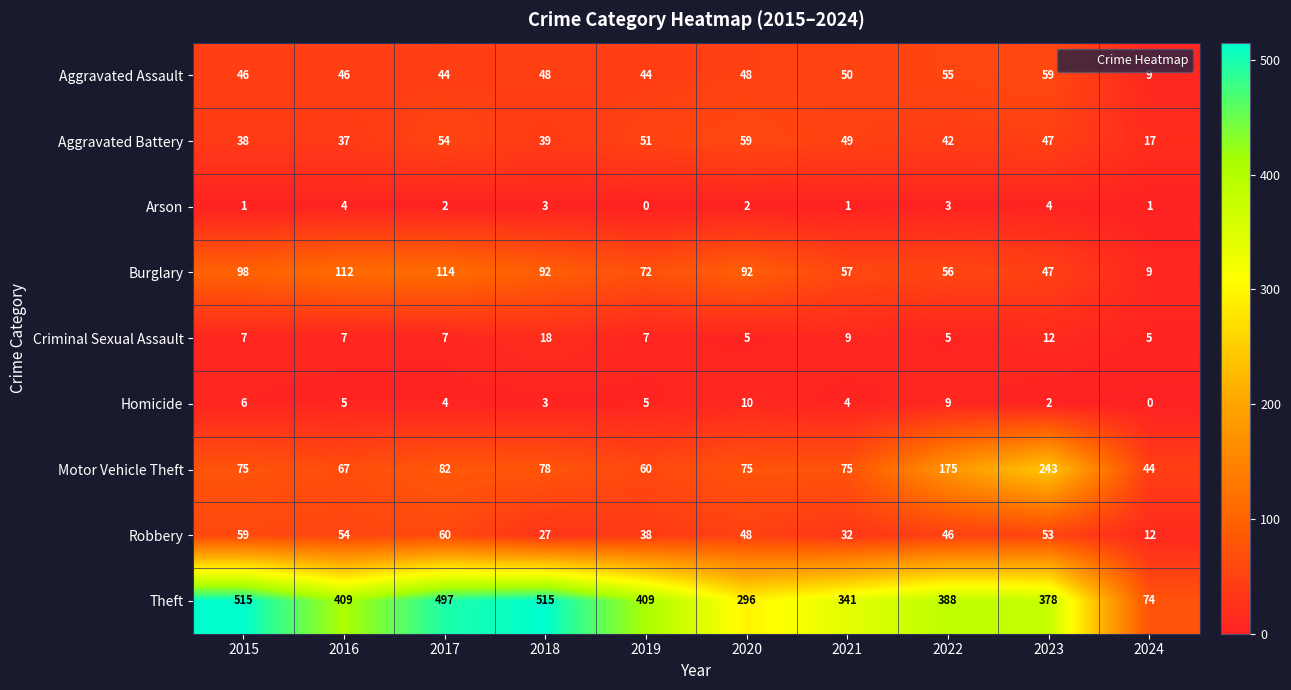

What is the difference between the second highest and minimum values in the Burglary series?

103